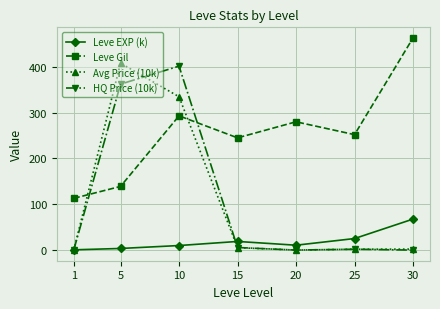

Is it true that Leve Gil equals 114.6 at 10?

False